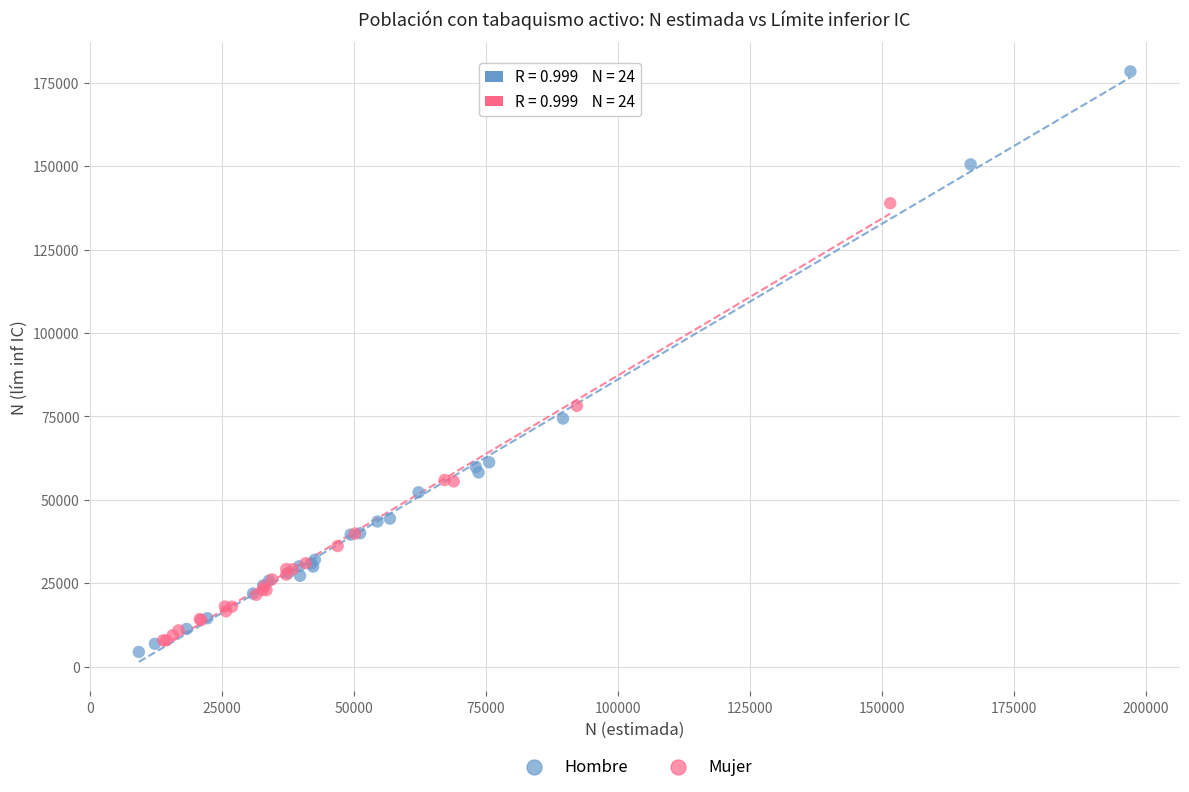

Which series has the largest Y range (max minus min)?

Hombre